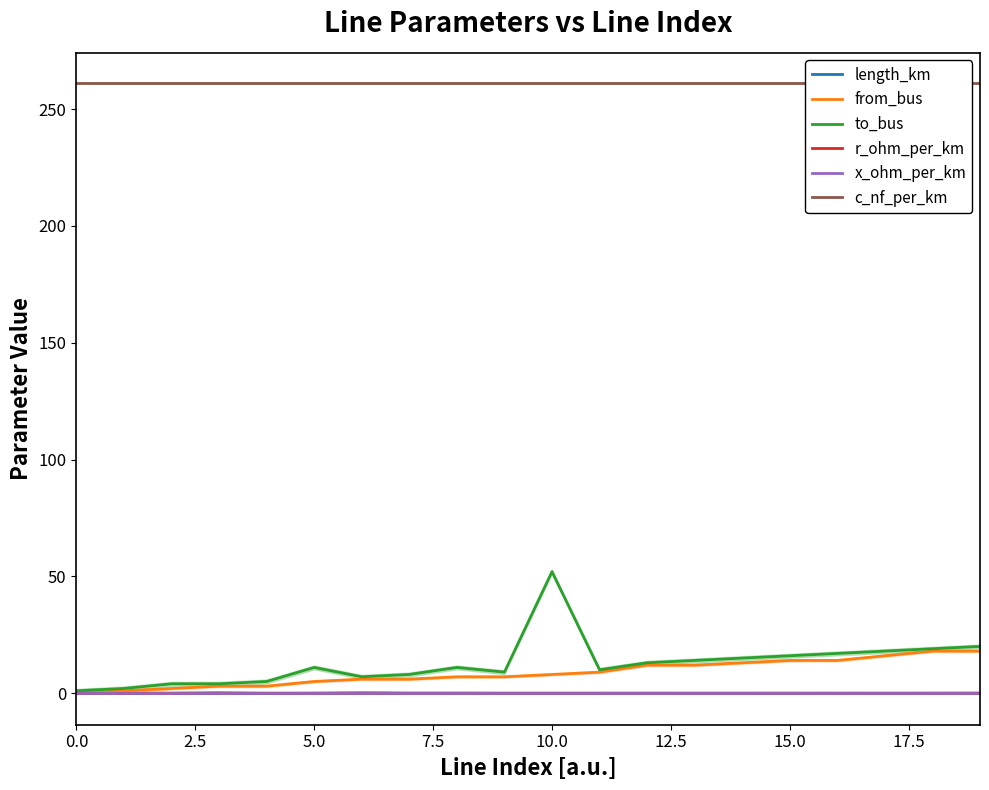

At which label is to_bus closest to 26?

19